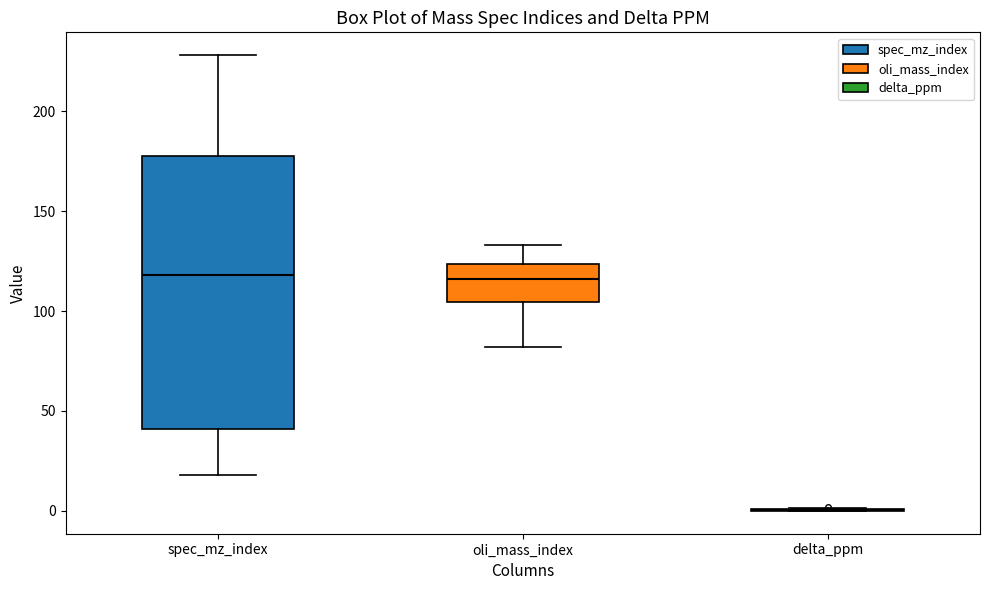

Which box is the tallest, from its lower edge to its upper edge?

spec_mz_index